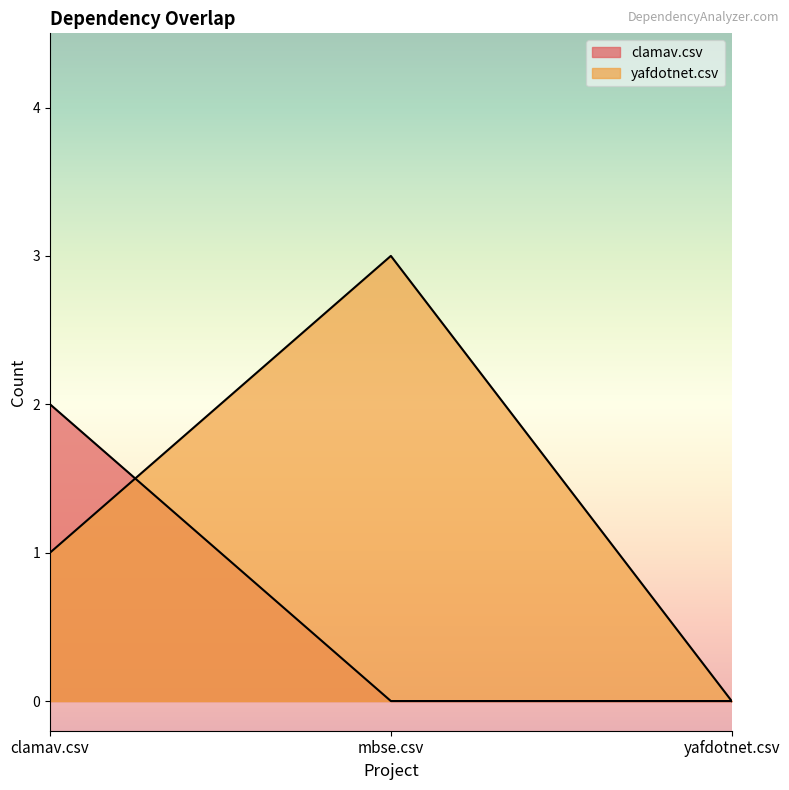

What is the maximum value shown in the chart?

3